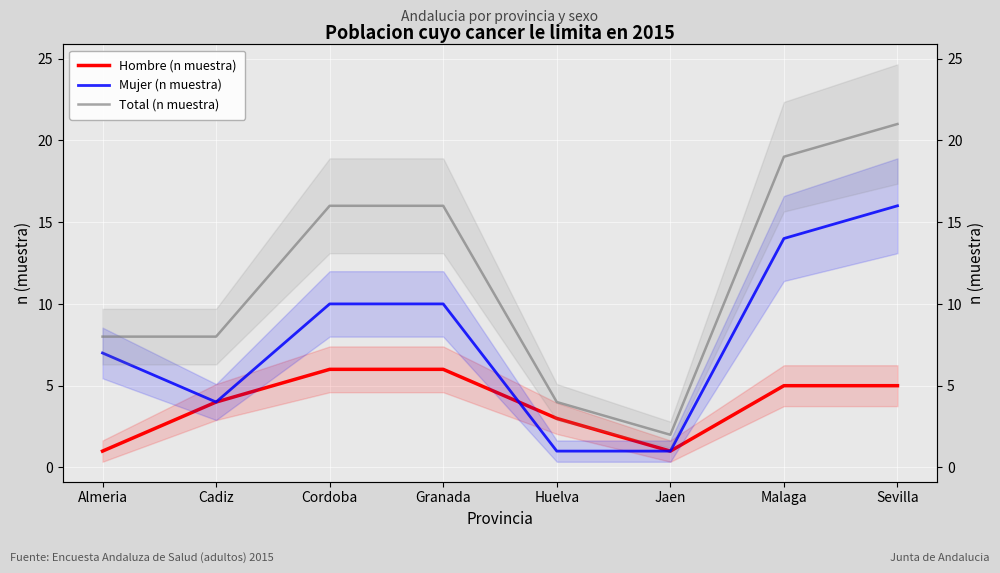

How many categories are shown in the chart?

8